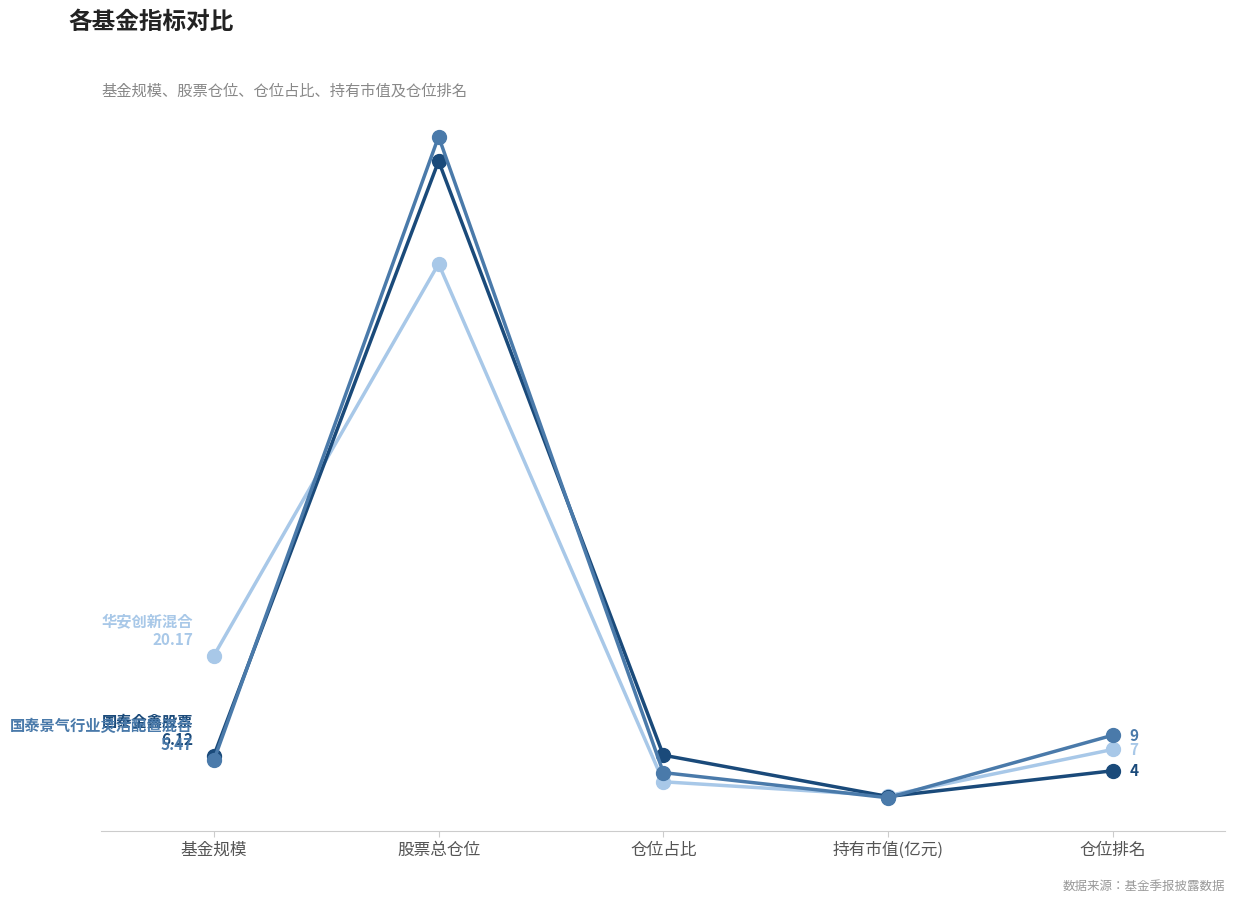

The 华安创新混合 series shows 75.3 at 股票总仓位. True or false?

True